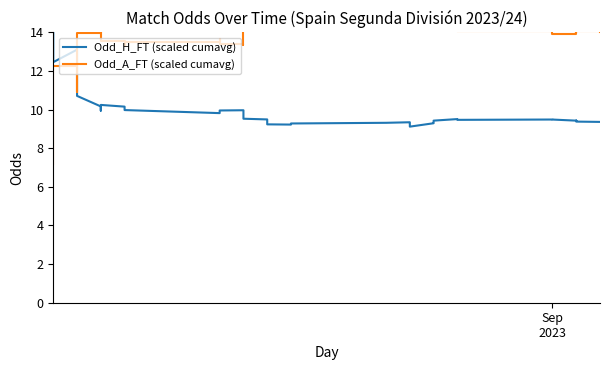

Which category has the highest value across all series?

Sep
2023